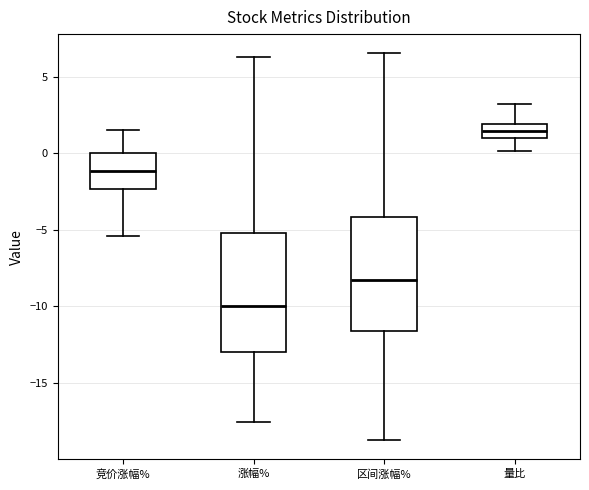

Where does the median line of the box for 竞价涨幅% sit on the y-axis? The values are not printed on the chart, so give them approximately, as read against the axis.

-1.0